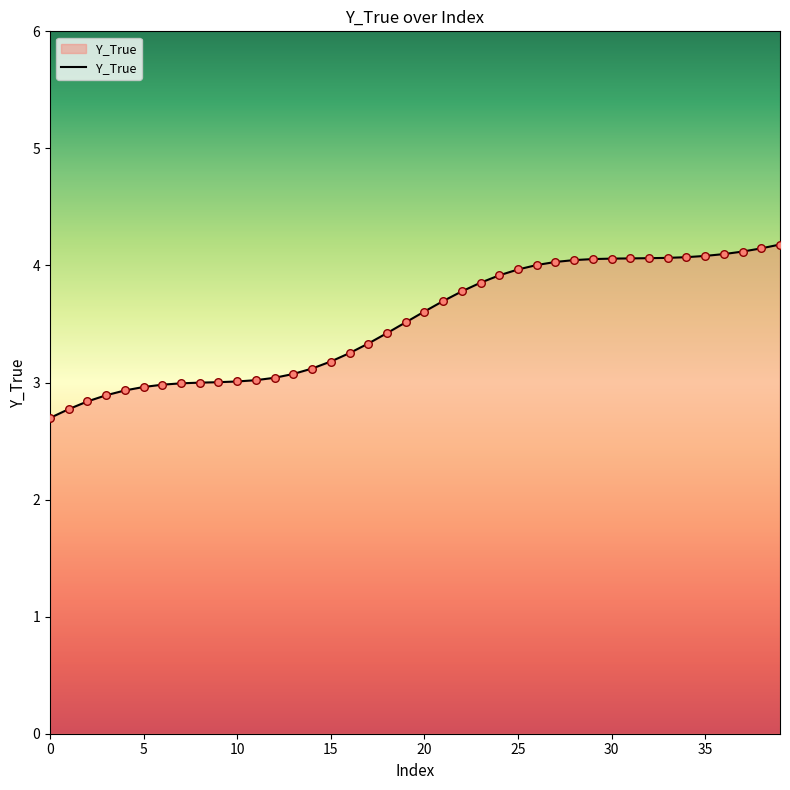

What is the difference between the maximum and minimum values?

1.5